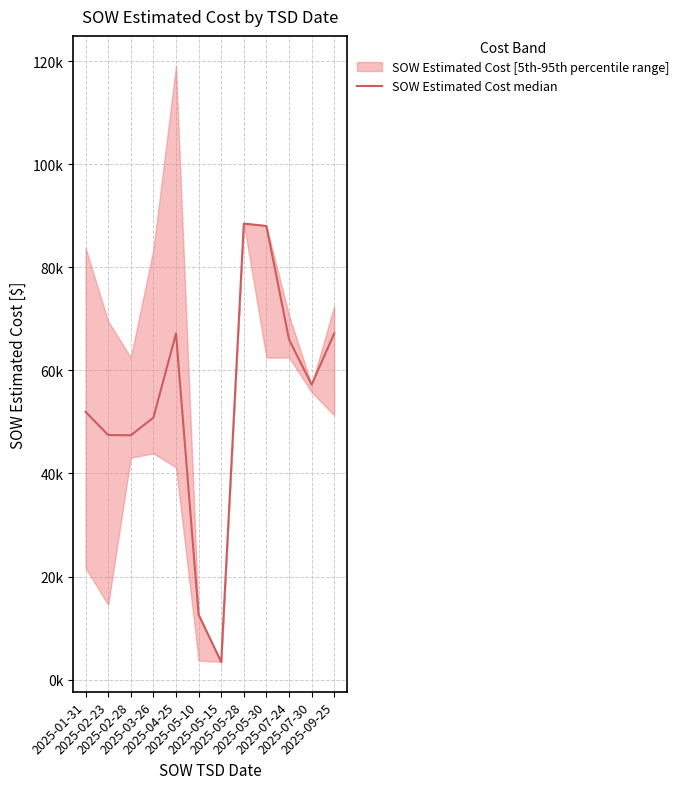

Where does the data first go above 57237?

2025-04-25